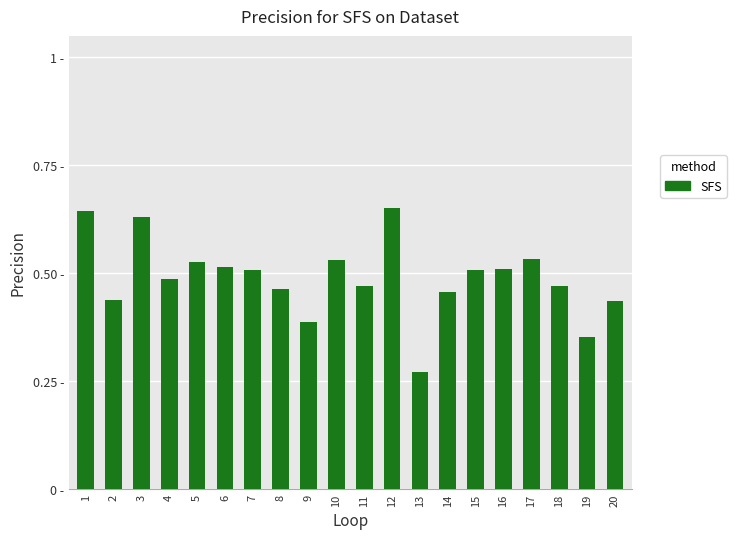

List the labels in order of value, smallest first.

13, 19, 9, 20, 2, 14, 8, 11, 18, 4, 7, 15, 16, 6, 5, 10, 17, 3, 1, 12